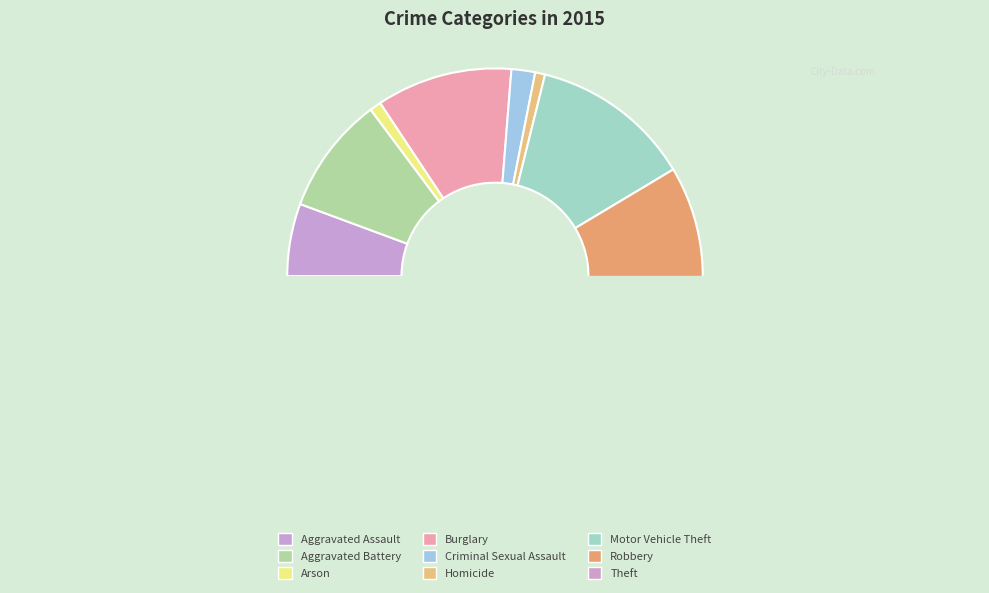

Which slice is the smallest?

Homicide